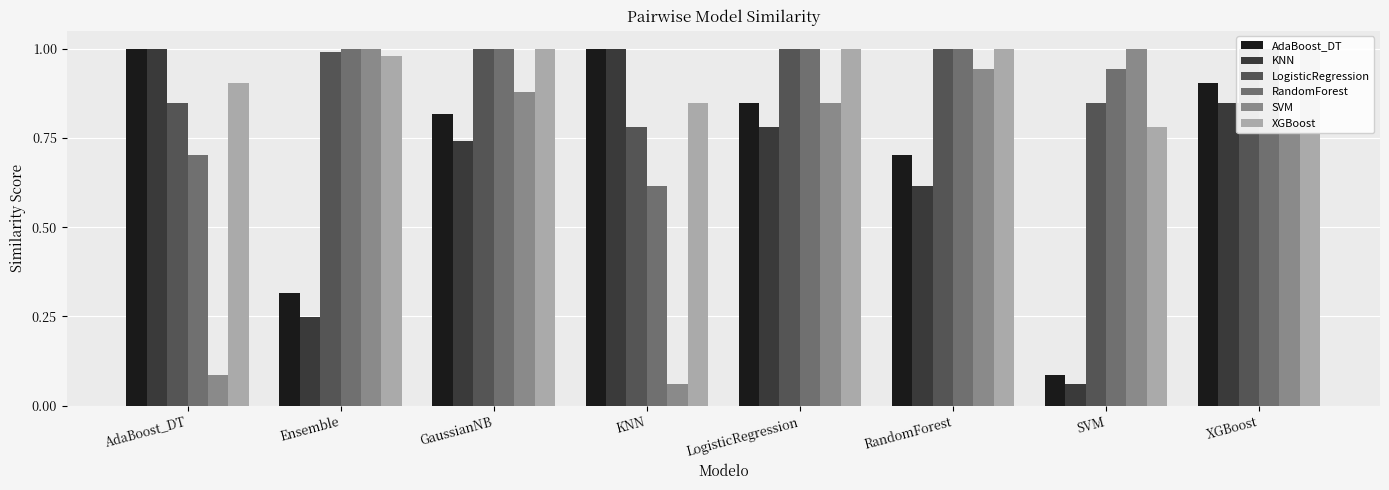

What is the sum of all SVM values?

5.6